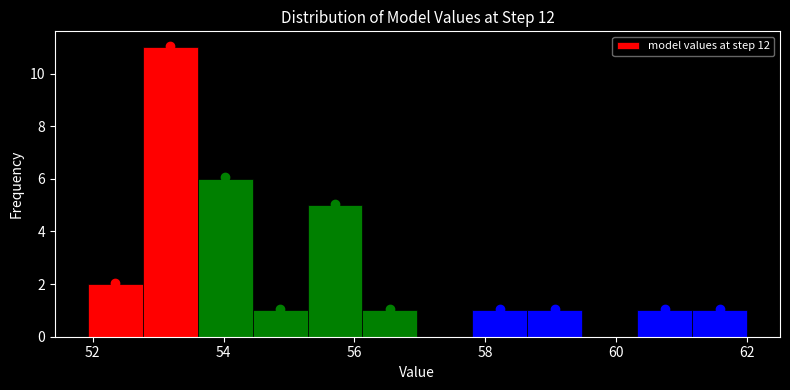

Reading left to right, list every bar in this chart as the range it spans on the x-axis followed by its height. Neither the bar edges nor the heights are printed on the chart, so give them approximately, as read against the axes.

52.0 to 52.8: 2
52.8 to 53.6: 11
53.6 to 54.4: 6
54.4 to 55.2: 1
55.2 to 56.2: 5
56.2 to 57.0: 1
57.0 to 57.8: 0
57.8 to 58.6: 1
58.6 to 59.4: 1
59.4 to 60.4: 0
60.4 to 61.2: 1
61.2 to 62.0: 1